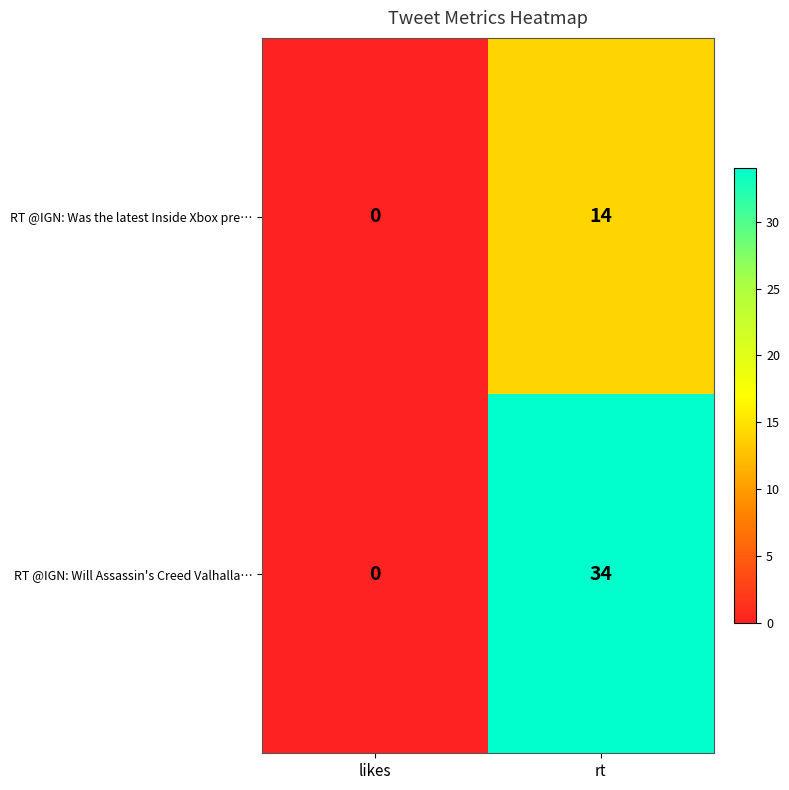

At which category is the sum across all series the highest?

rt